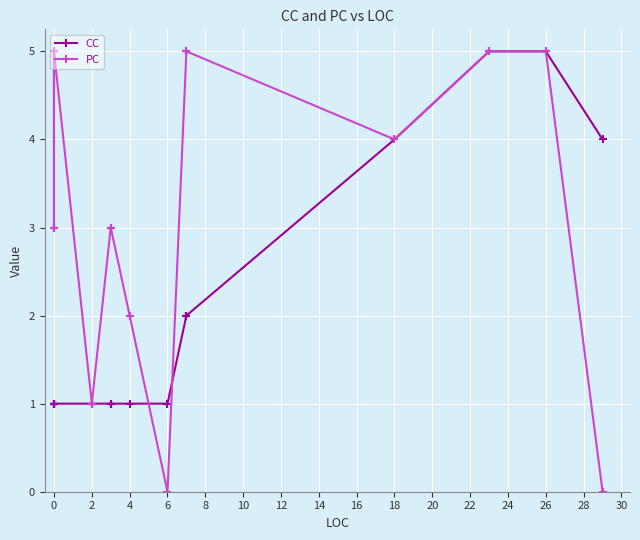

List the series in order of their overall mean, lowest first.

CC, PC